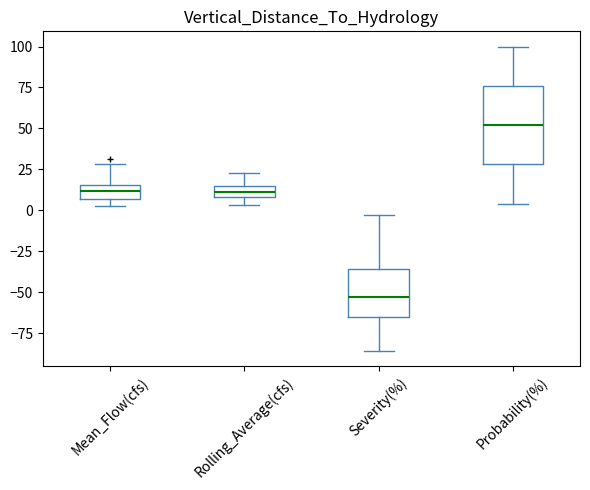

Which box has the highest median line?

Probability(%)